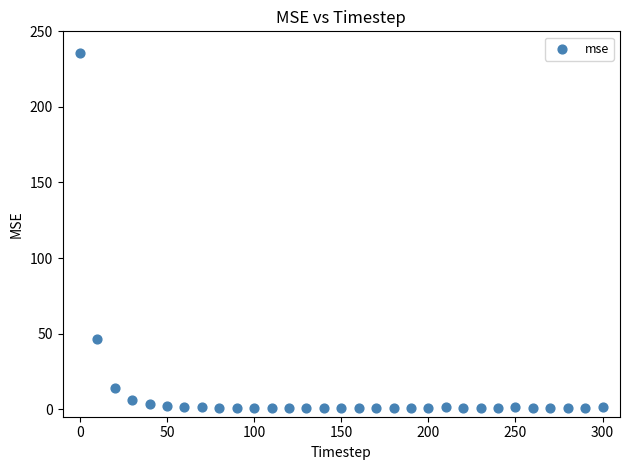

What Y value in the scatter plot is closest to 118?

46.2